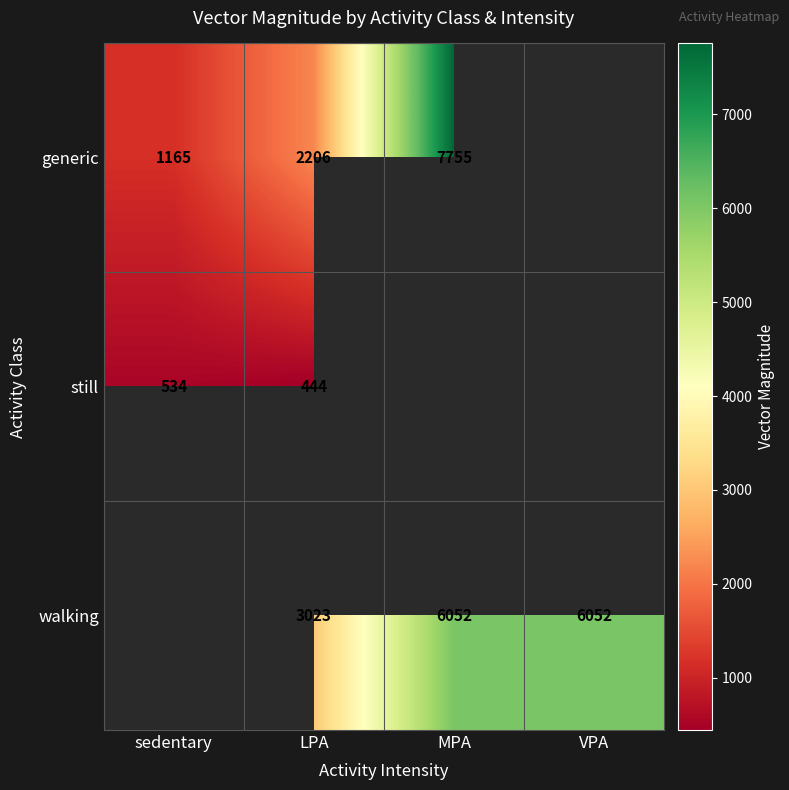

What is the spread (max minus min) of values at LPA?

2579